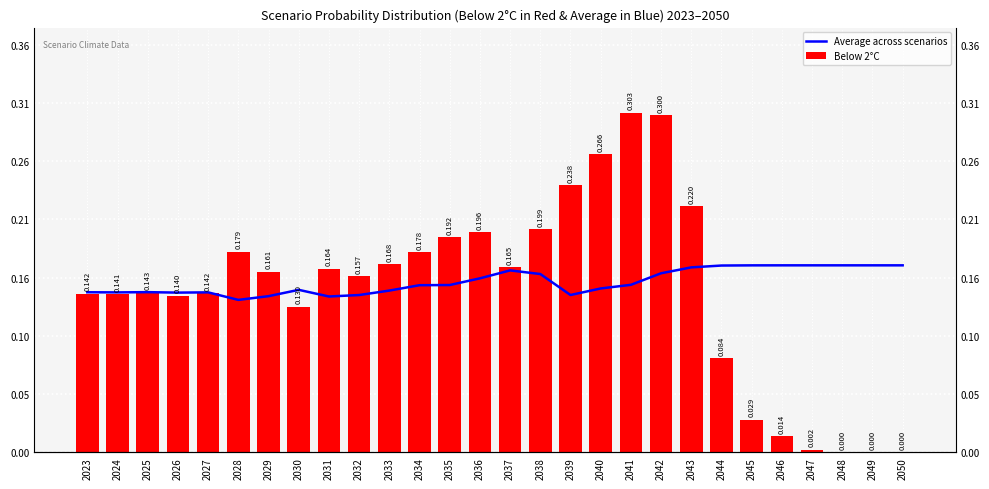

Rank the series by their average value, from lowest to highest.

Below 2°C, Average across scenarios